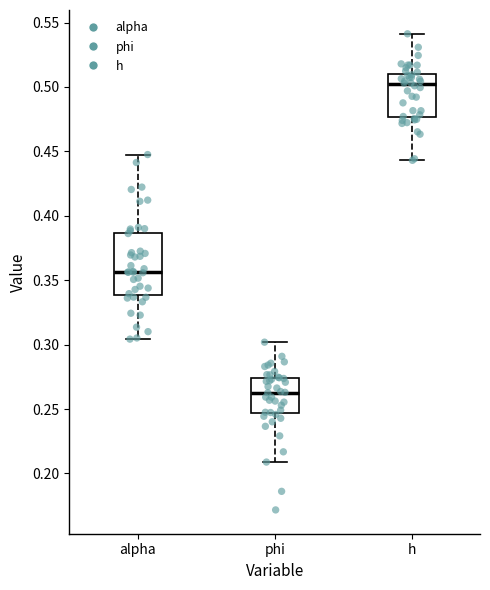

Reading left to right, read every box against the y-axis: the position of its median line, the range the box covers, and the ends of its whiskers. The values are not printed on the chart, so give them approximately, as read against the axis.

alpha: median 0.355, box 0.340 to 0.385, whiskers 0.305 to 0.450
phi: median 0.265, box 0.245 to 0.275, whiskers 0.210 to 0.300
h: median 0.500, box 0.475 to 0.510, whiskers 0.445 to 0.540